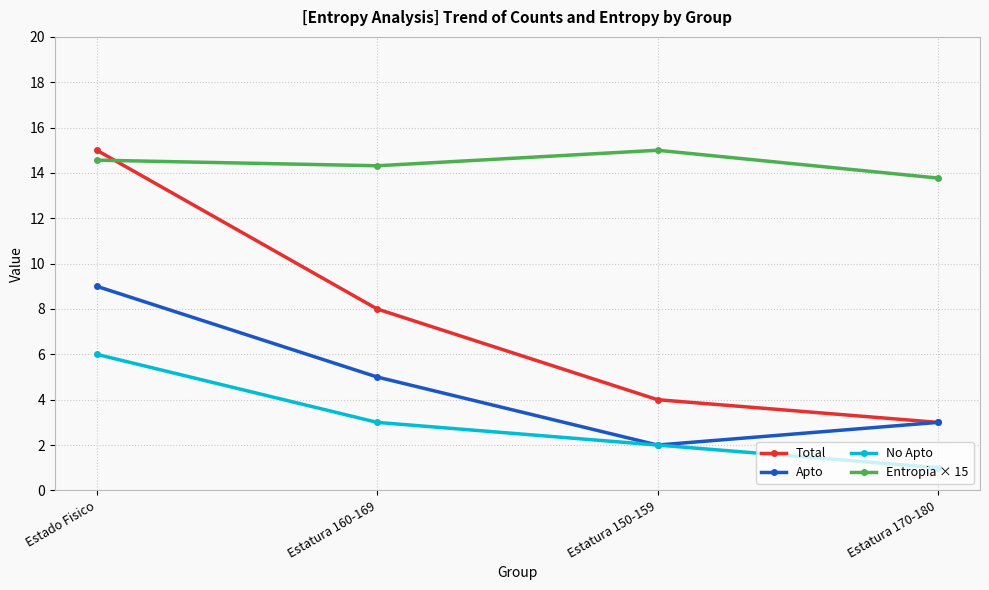

What is the minimum value shown in the chart?

1.0